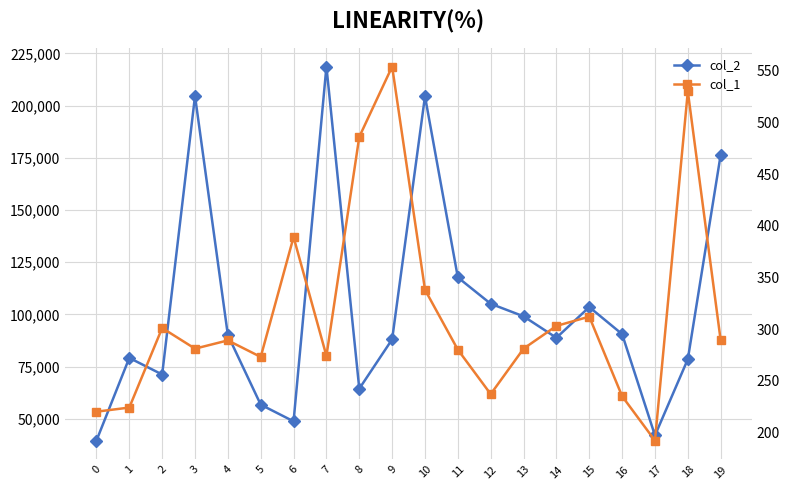

What is the sum of the col_2 values at 0 and 11?

157307